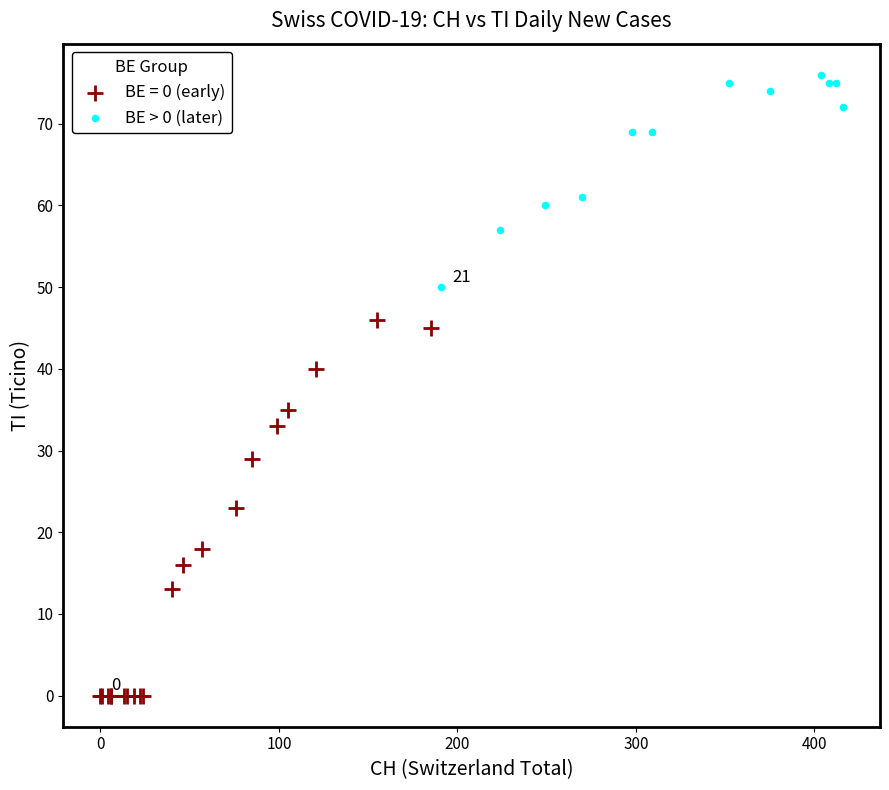

Which series has the largest Y range (max minus min)?

BE = 0 (early)